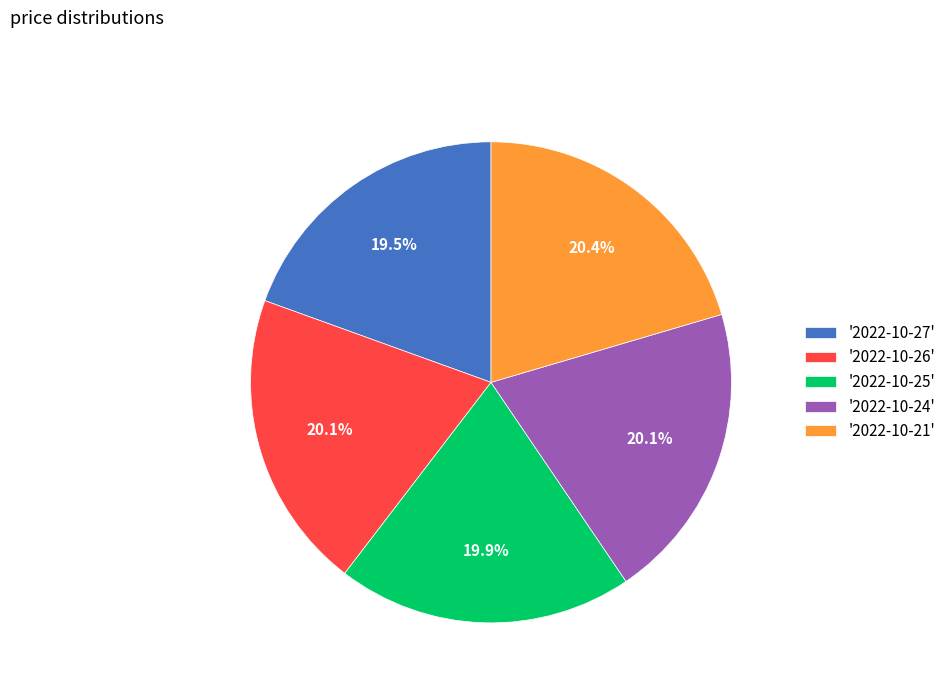

Count the number of slices in the pie.

5